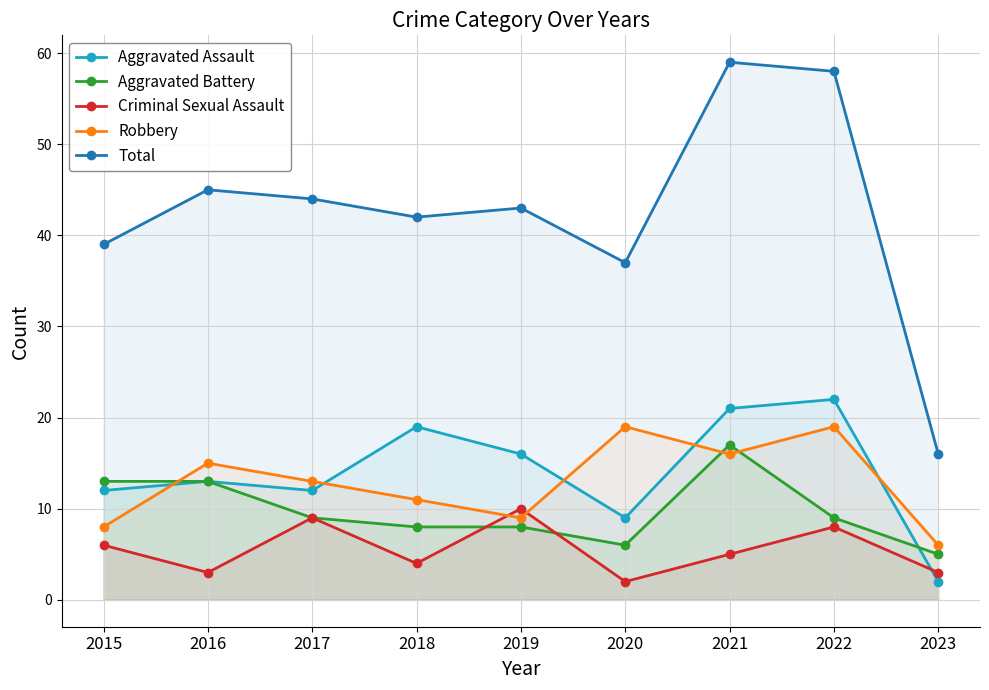

How many interior local peaks does the Criminal Sexual Assault series have?

3